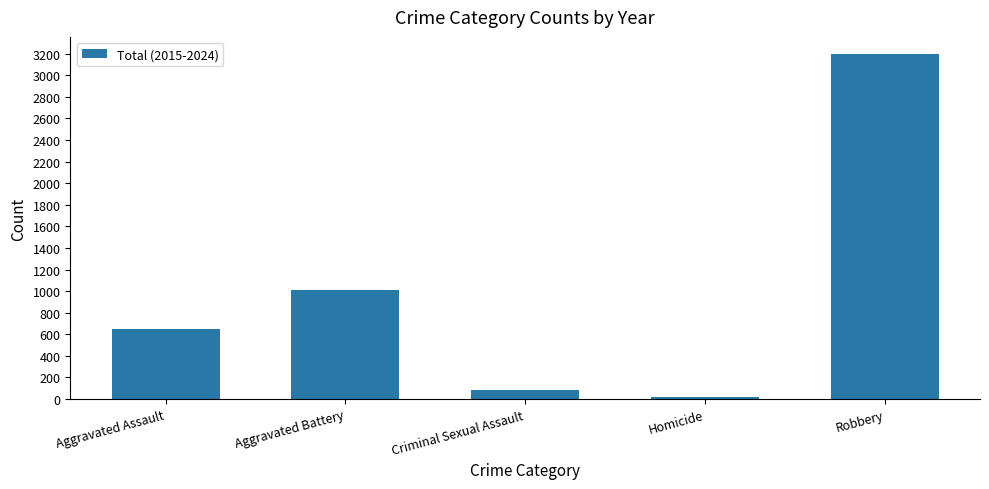

What is the minimum value shown in the chart?

18